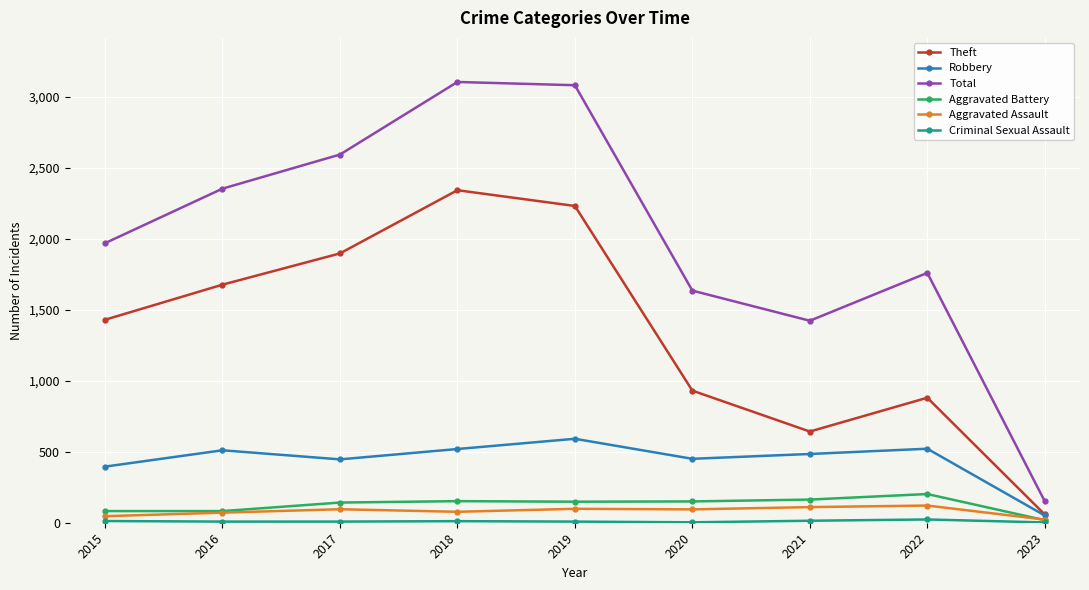

The Total series shows 5188 at 2018. True or false?

False